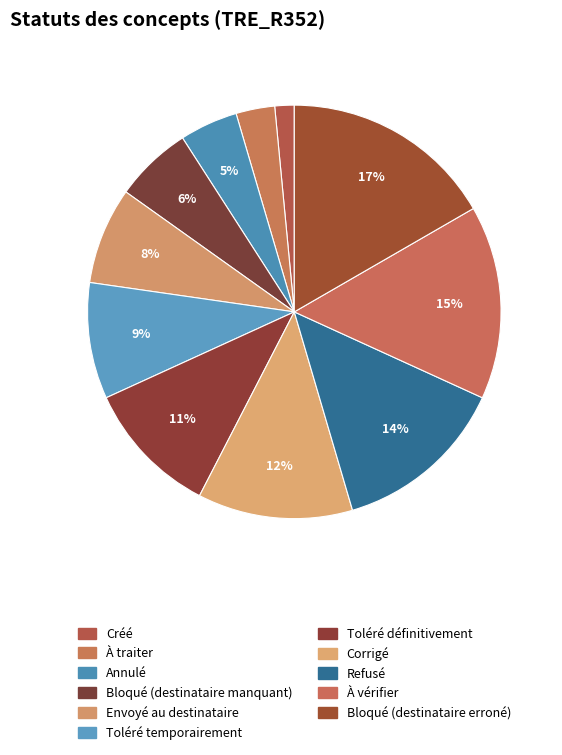

To the nearest percent, what portion does À traiter represent?

3%